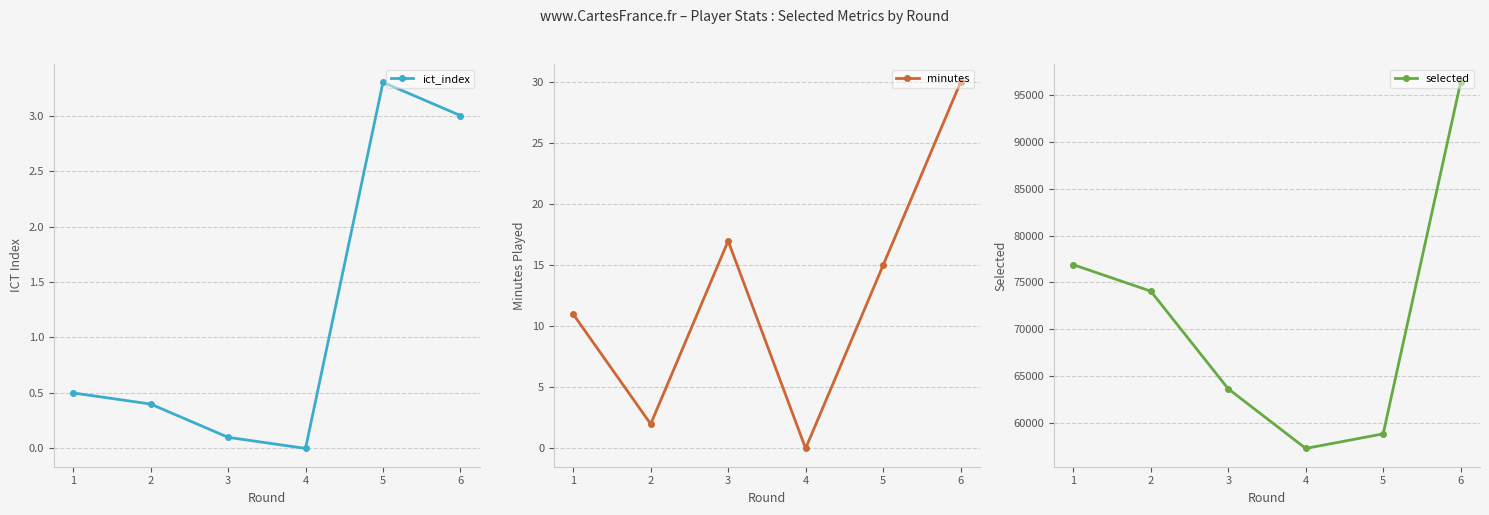

What is the total value across all series at 6?

96432.0